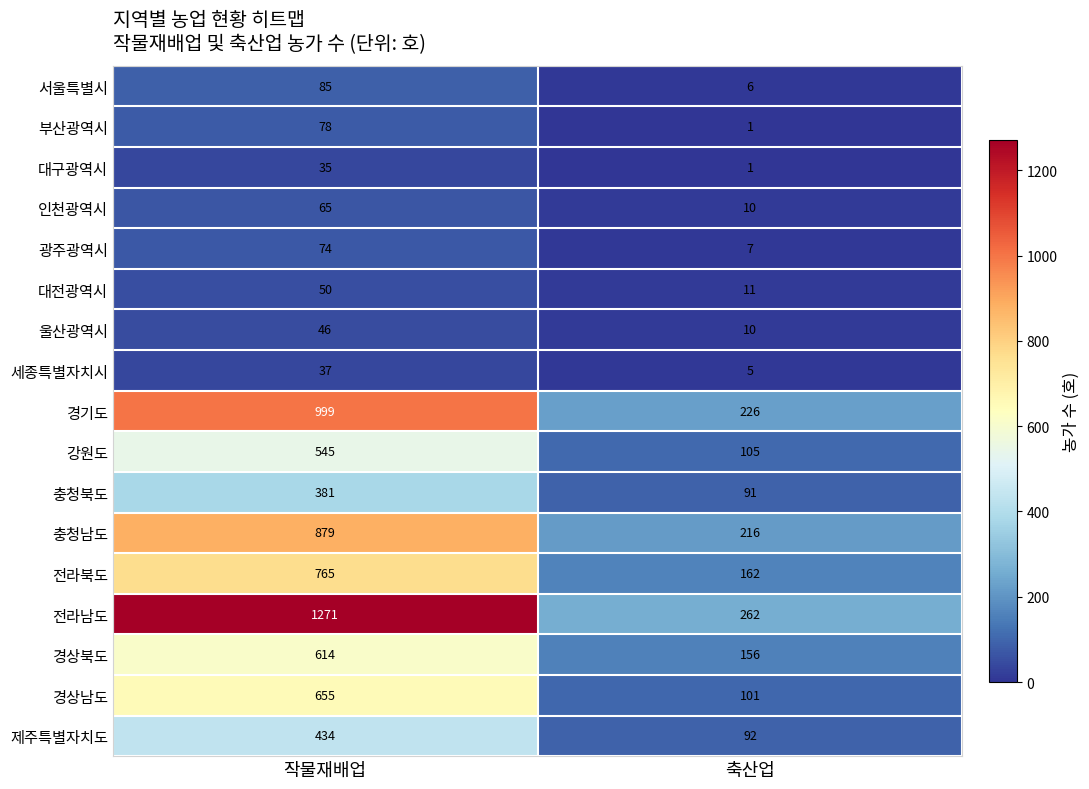

Is it true that 대전광역시 equals 75 at 작물재배업?

False